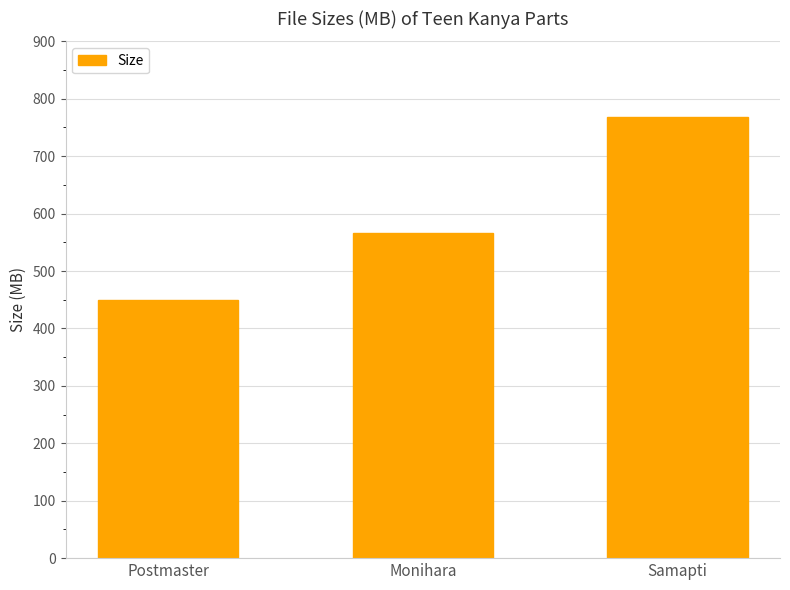

What is the value of the 2nd bar from the left?

565.8